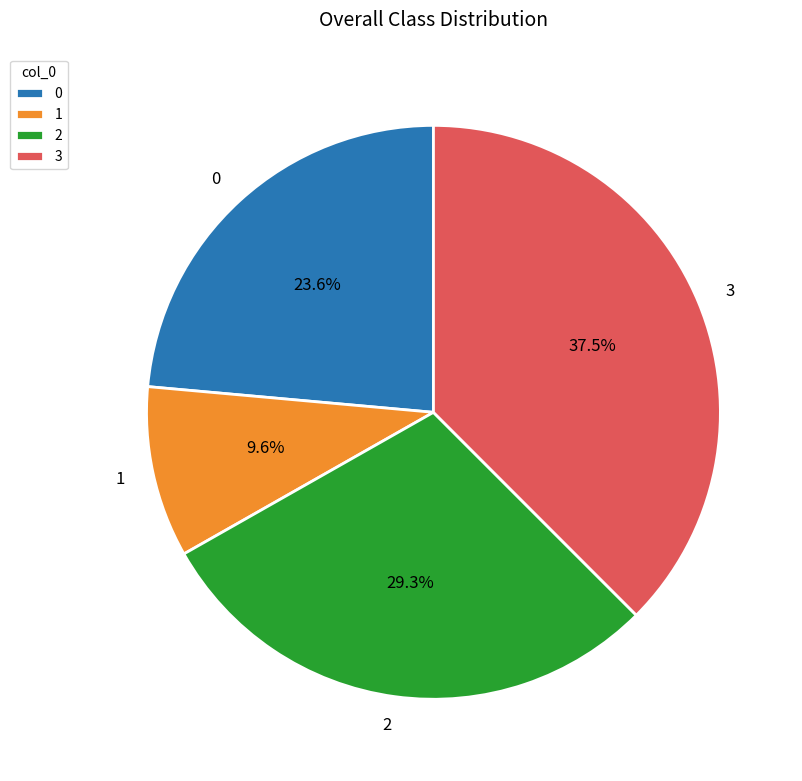

To the nearest percent, what is the combined percentage of 1 and 3?

47%